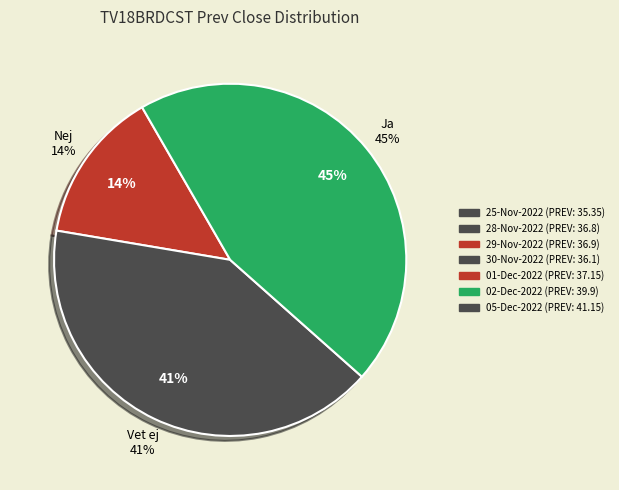

Is it true that 29-Nov-2022 is 14% of the pie?

True